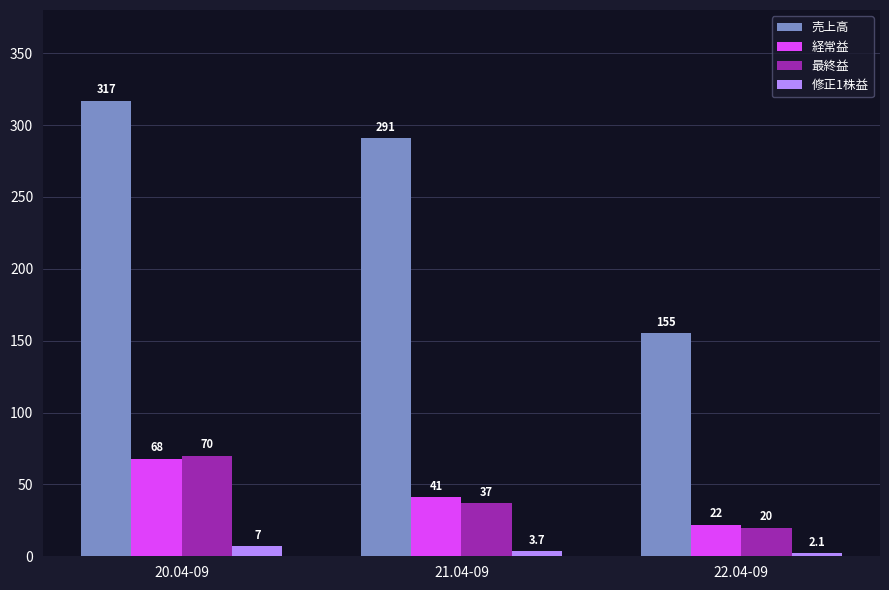

Which series has the widest spread of values?

売上高